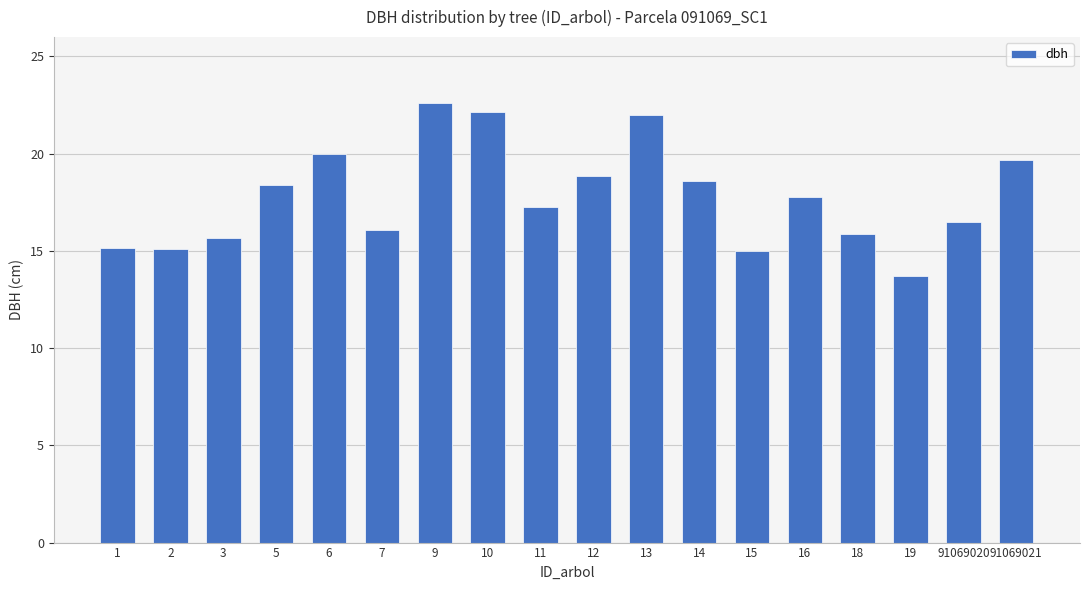

The value at 7 is 24.1. True or false?

False